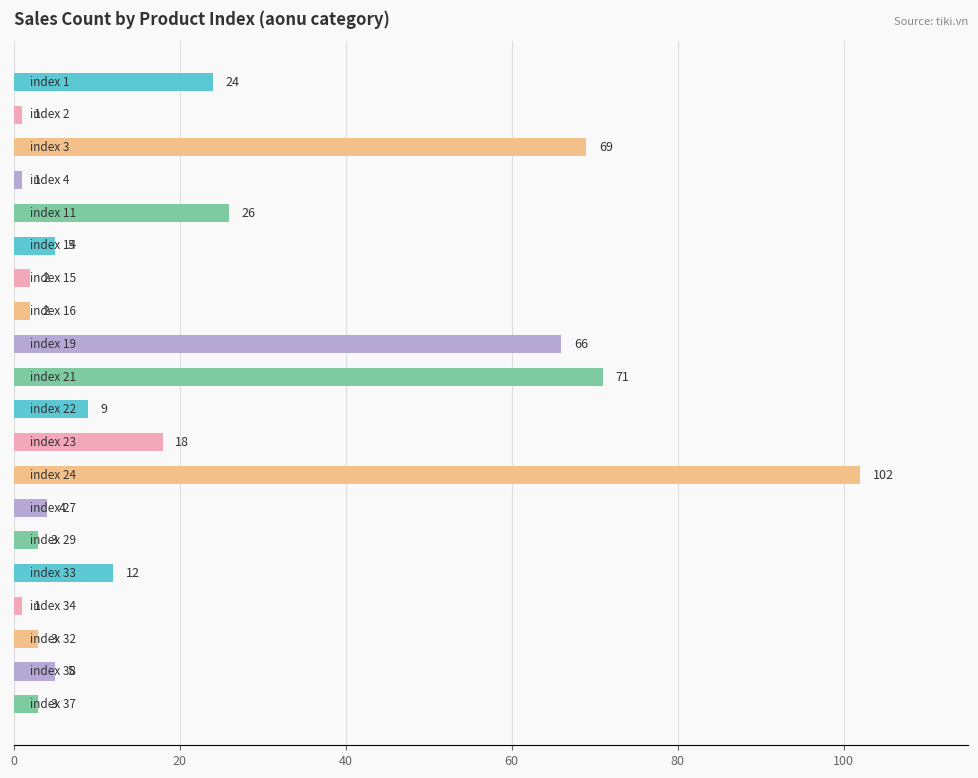

Reading top to bottom, list all the values displayed in this chart.

24	1	69	1	26	5	2	2	66	71	9	18	102	4	3	12	1	3	5	3